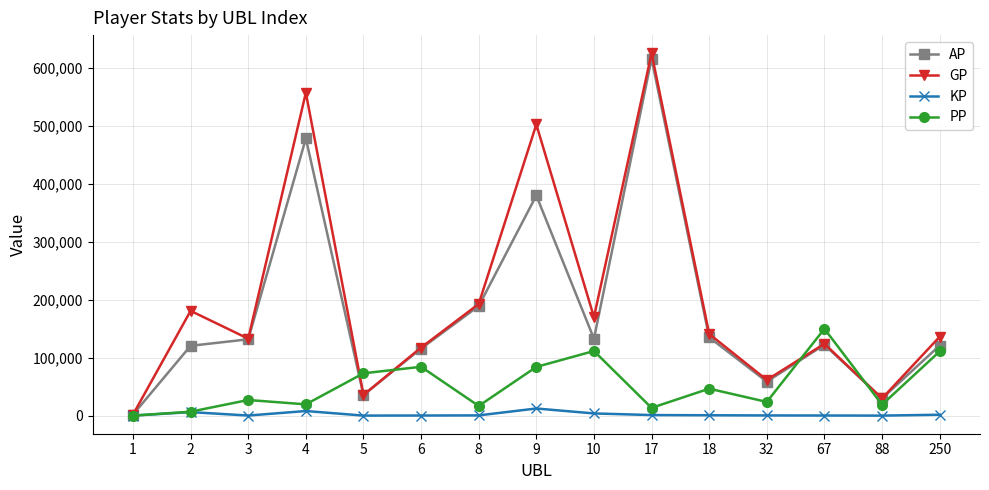

How many series are shown in this chart?

4